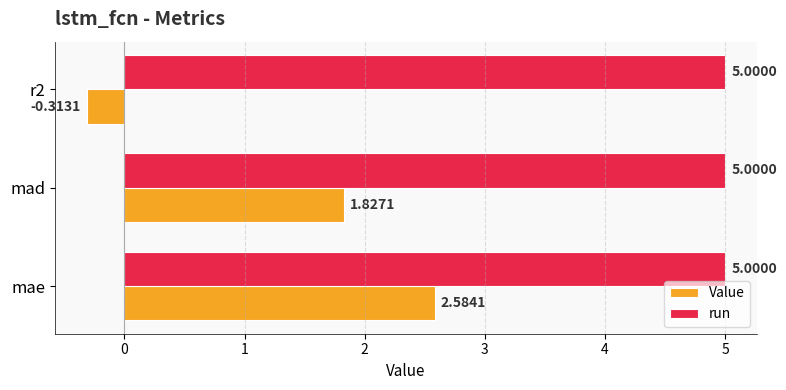

At which label does Value reach its peak?

mae